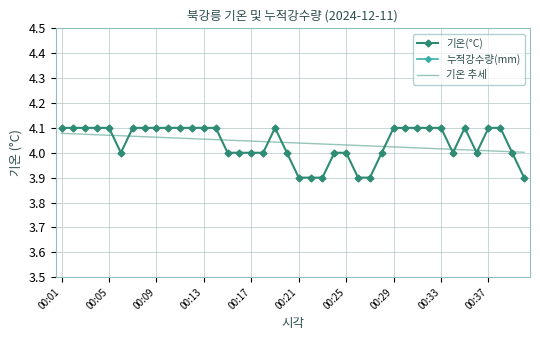

How many interior local peaks does the 기온(°C) series have?

2